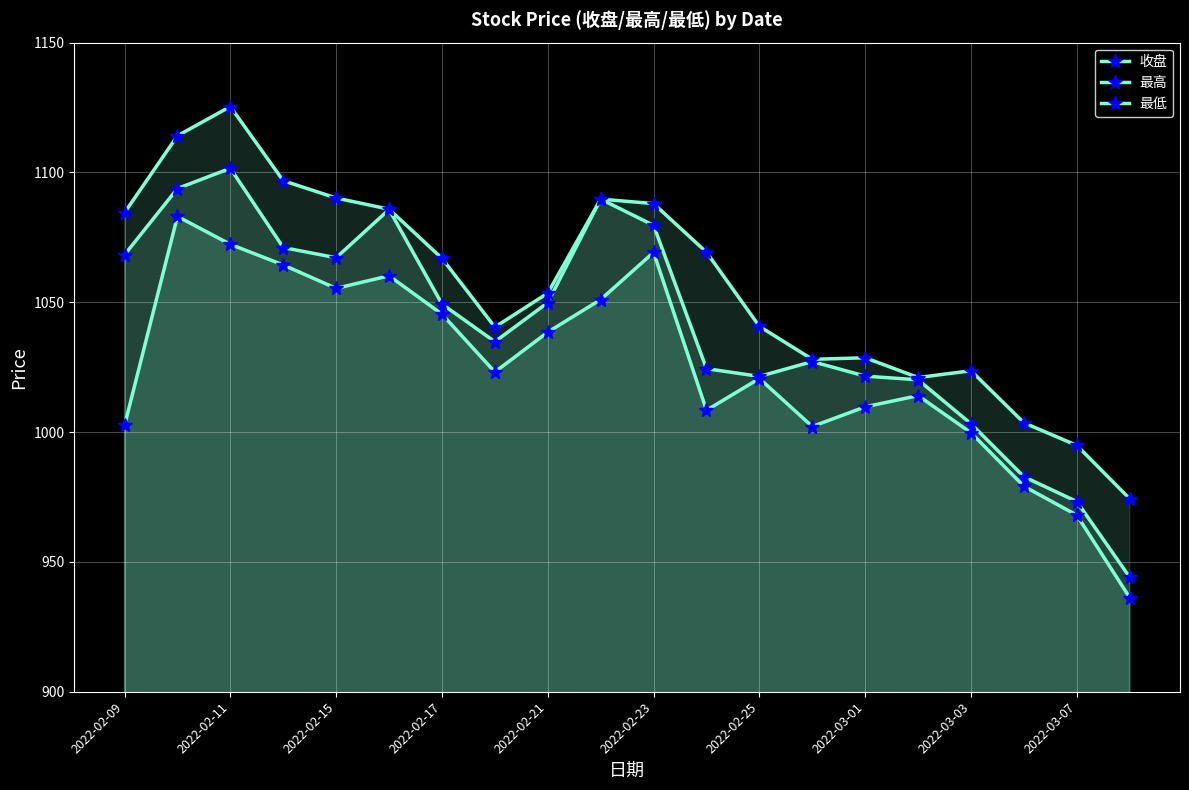

Which series has the largest range (max minus min)?

收盘